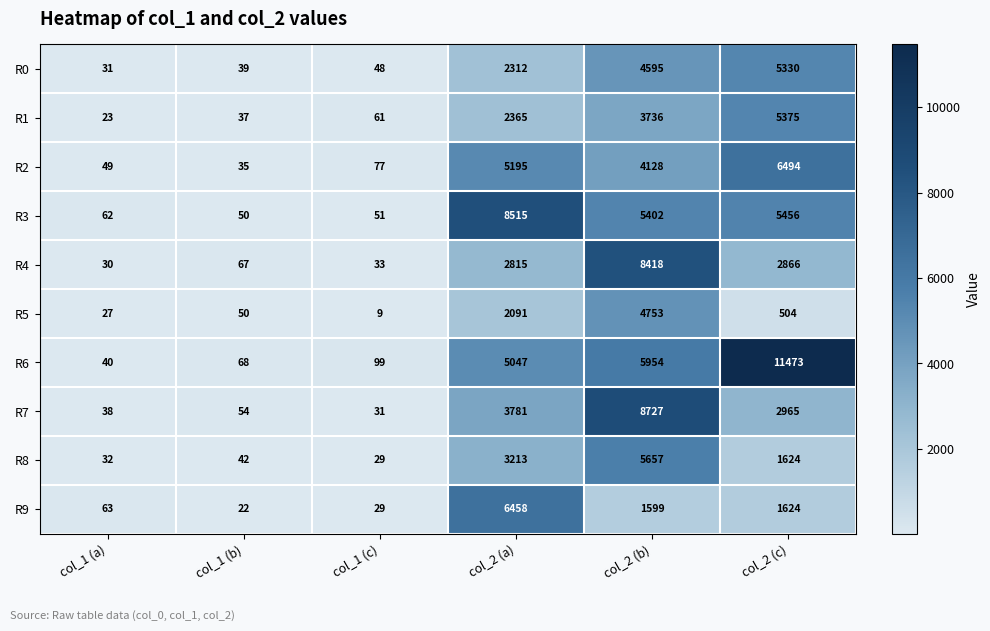

Is the value of R7 at col_1 (b) greater than the value of R3 at col_1 (c)?

Yes